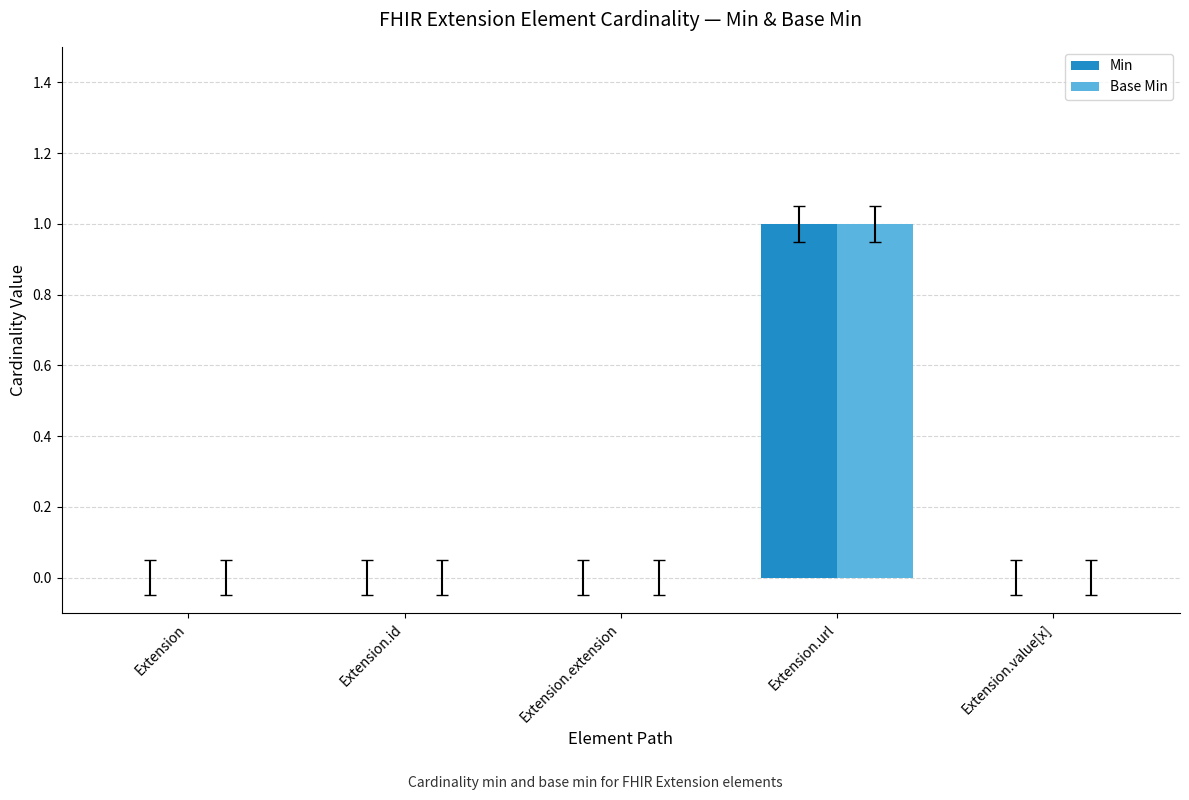

Which category has the highest value in the Min series?

Extension.url